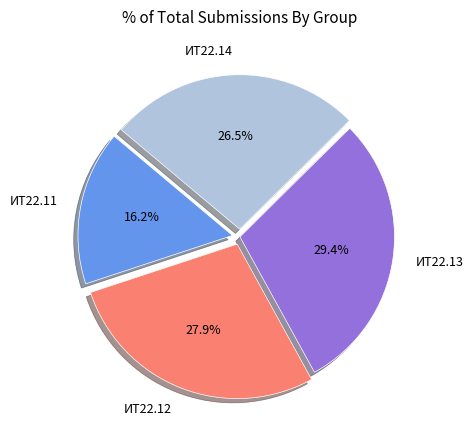

What is the smallest slice in the pie chart?

ИТ22.11